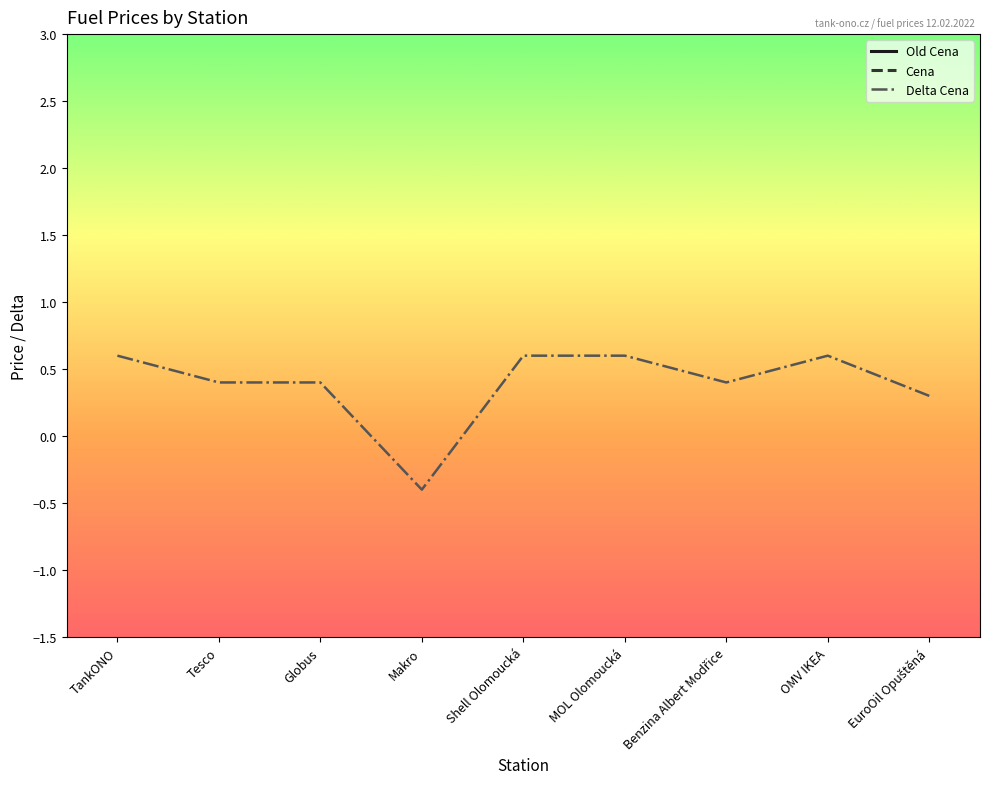

List the series in order of their peak value, lowest first.

Delta Cena, Old Cena, Cena